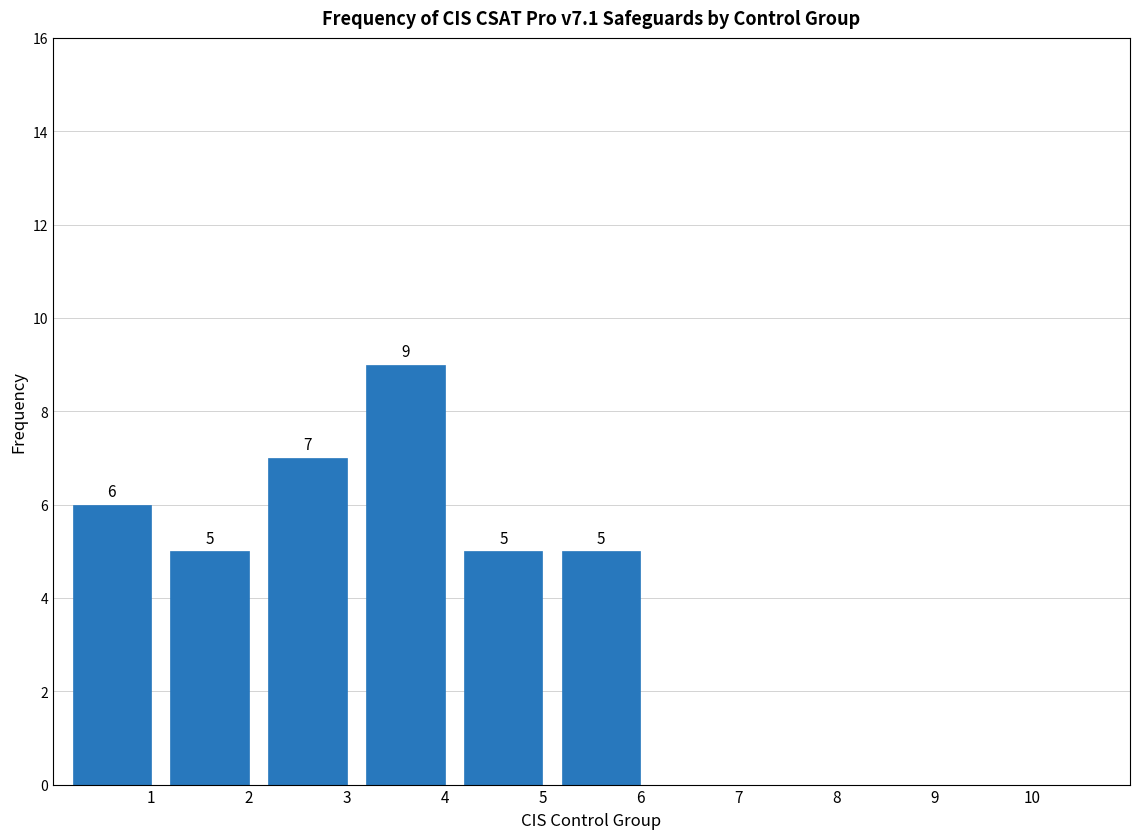

Reading right to left, transcribe all the data shown in this chart.

10=0	9=0	8=0	7=0	6=5	5=5	4=9	3=7	2=5	1=6